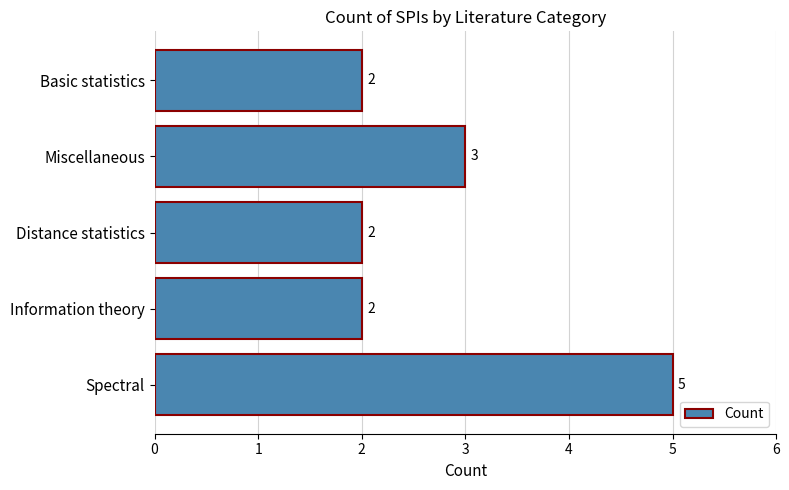

At which category does the chart reach its peak across all series?

Spectral